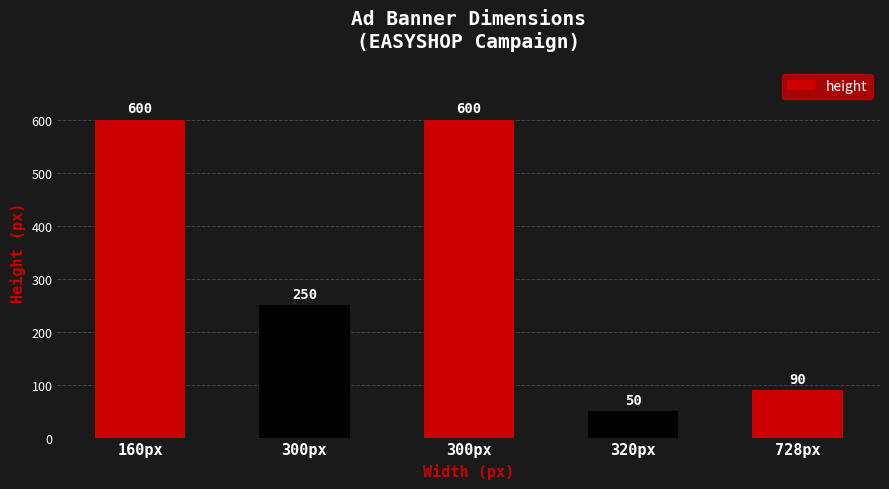

What is the greatest value displayed?

600